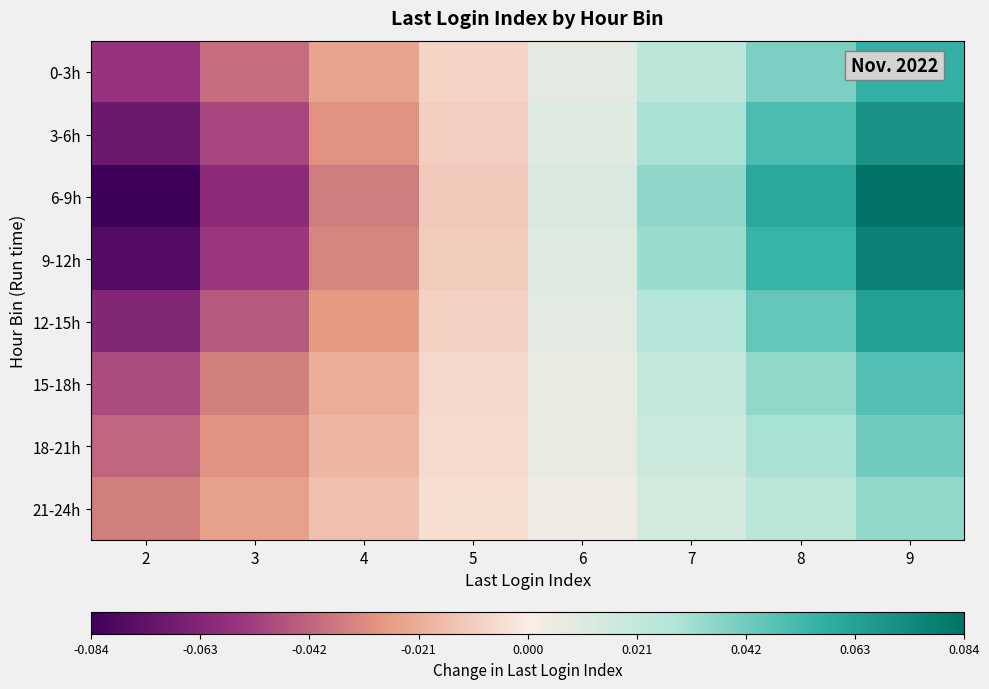

List the series in order of their peak value, highest first.

6-9h, 9-12h, 3-6h, 12-15h, 0-3h, 15-18h, 18-21h, 21-24h